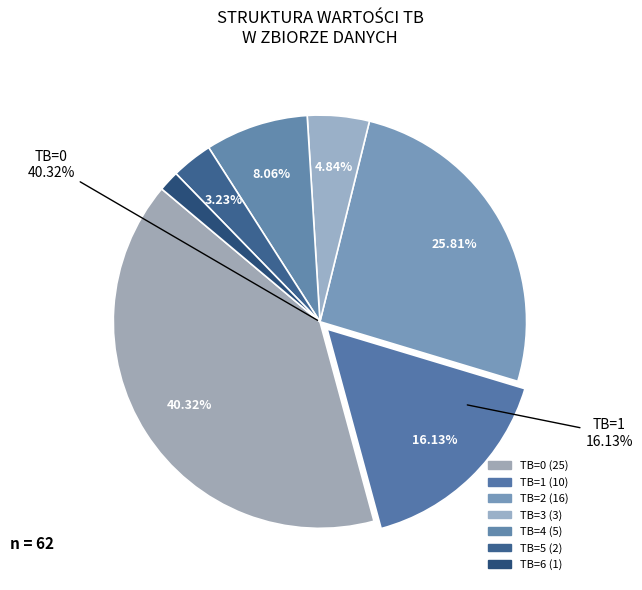

How many slices are in this pie chart?

7